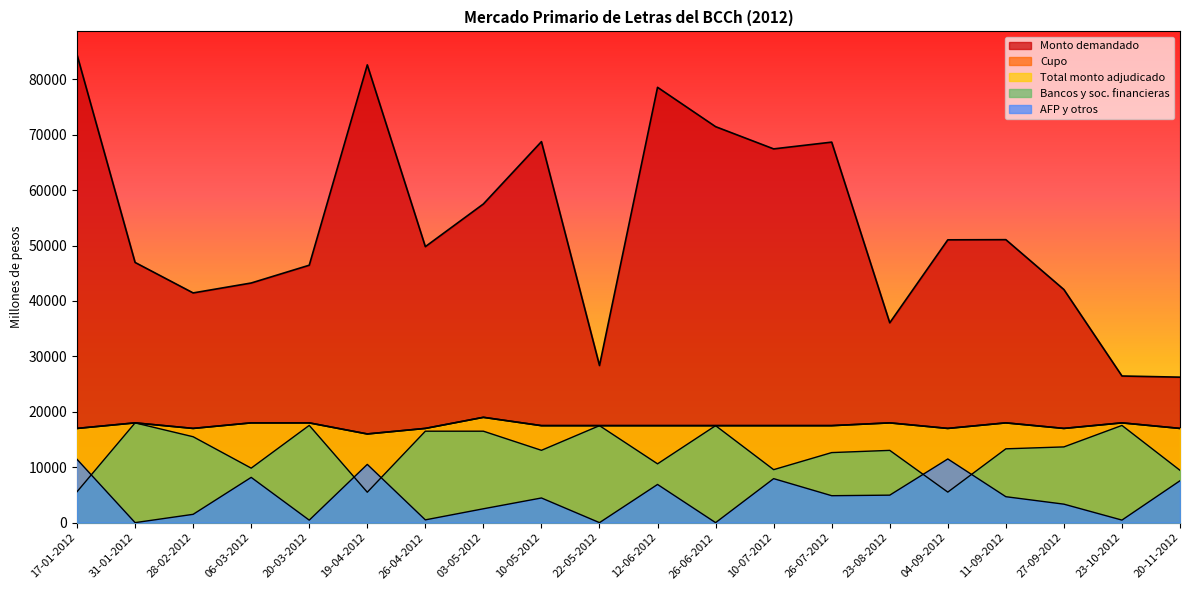

Is the value of Monto demandado at 11-09-2012 greater than the value of AFP y otros at 26-04-2012?

Yes